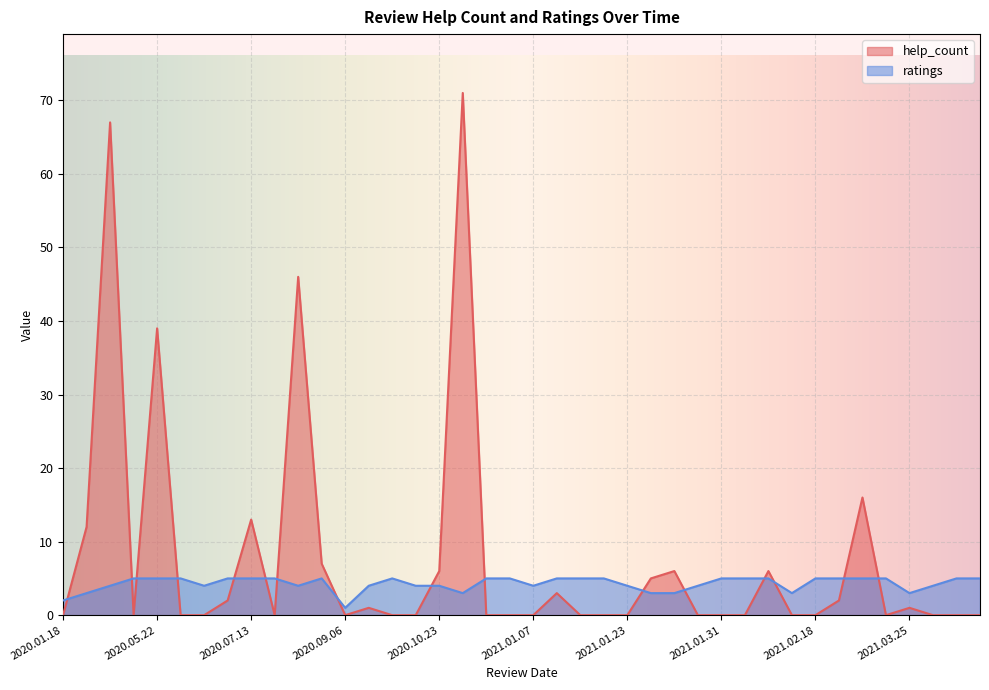

What is the total value across all series at 2021.05.16?

5